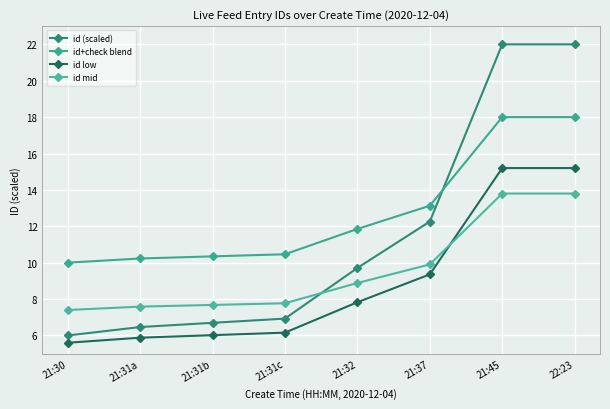

Between 21:37 and 22:23, which series saw the biggest shift?

id (scaled)